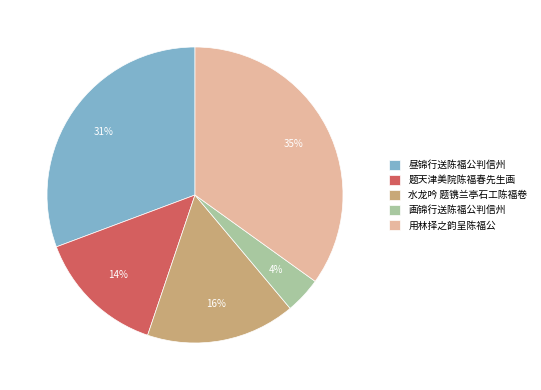

To the nearest percent, what is the difference between the 昼锦行送陈福公判信州 and 用林择之韵呈陈福公 slice percentages?

4%